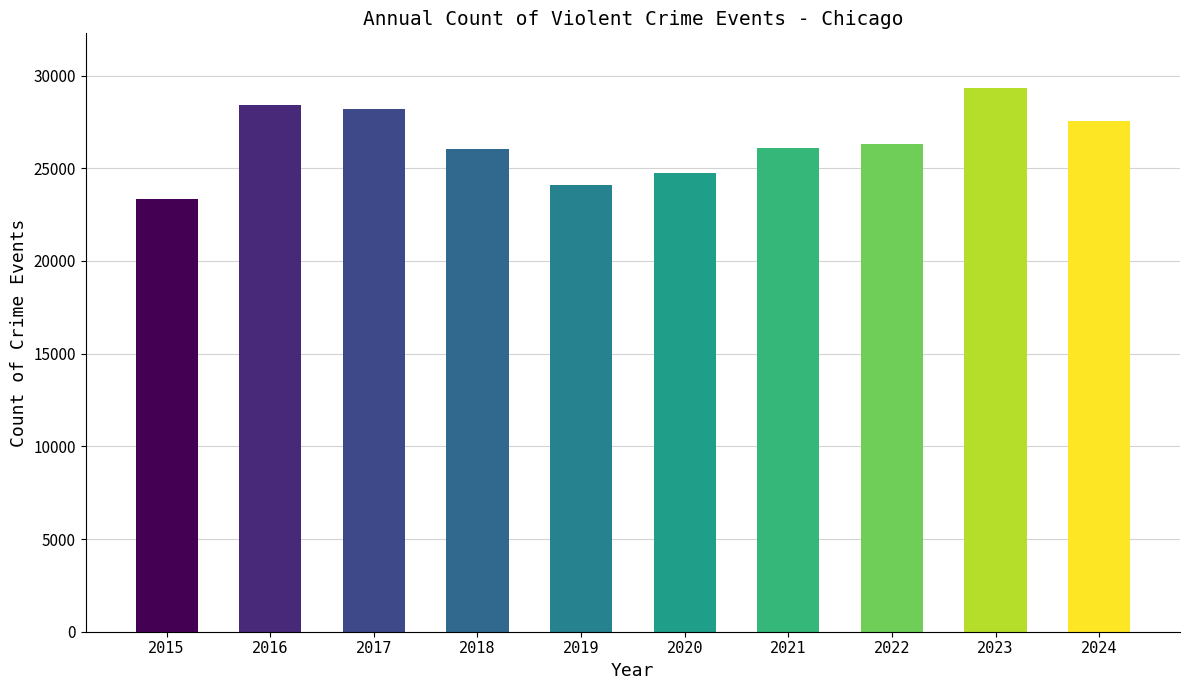

Approximately how many times larger is the value at 2017 compared to 2021?

1.1